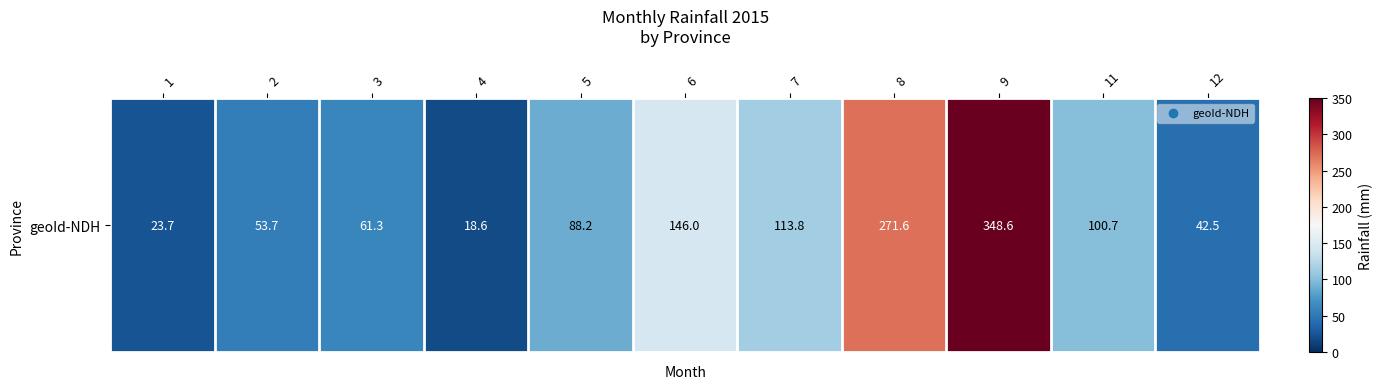

What is the difference between the maximum and minimum values?

330.0